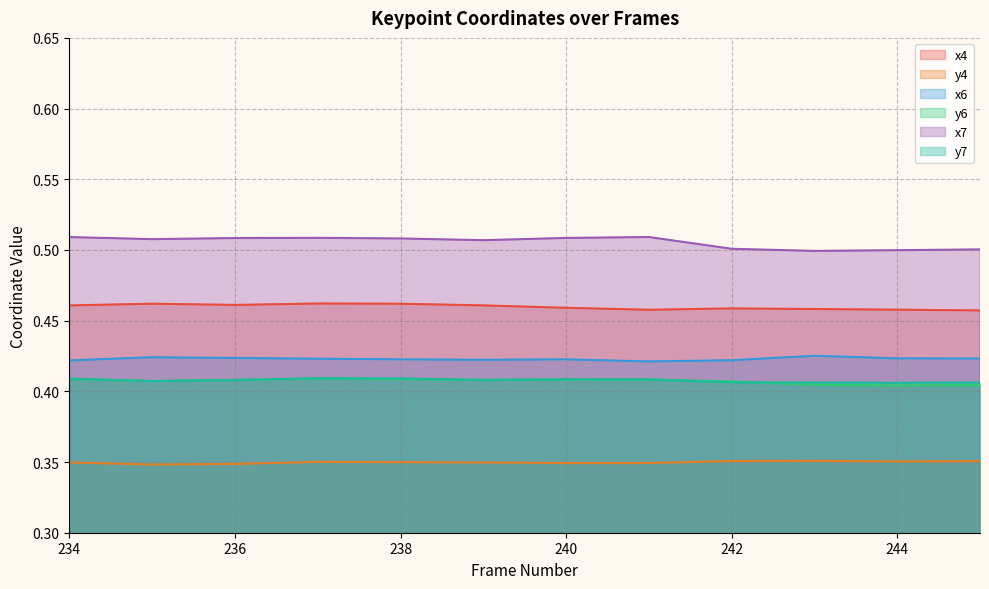

What is the maximum value shown in the chart?

0.5